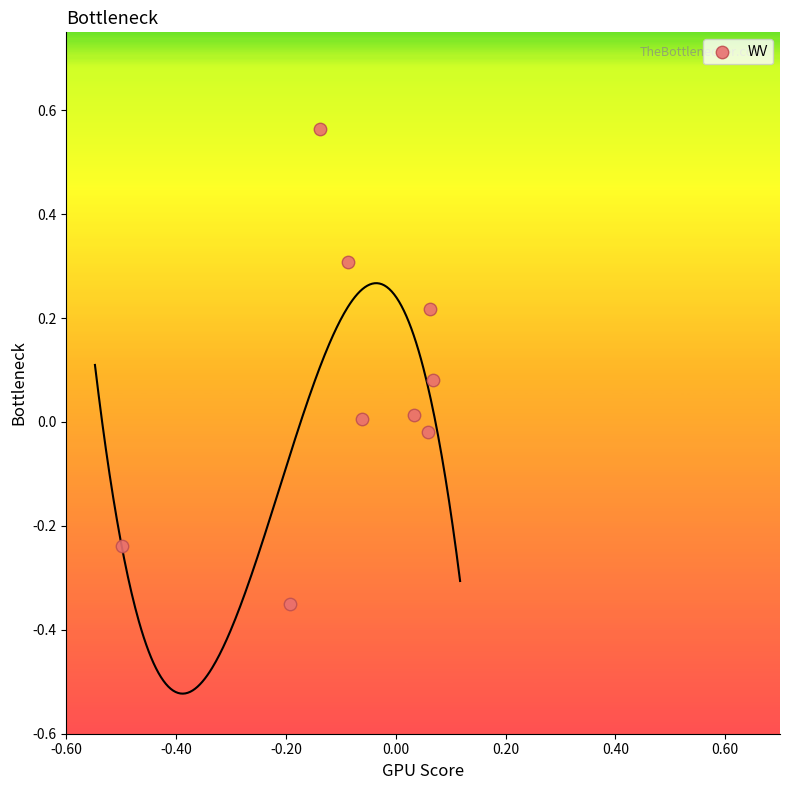

What is the range of Y values (max minus min)?

0.9